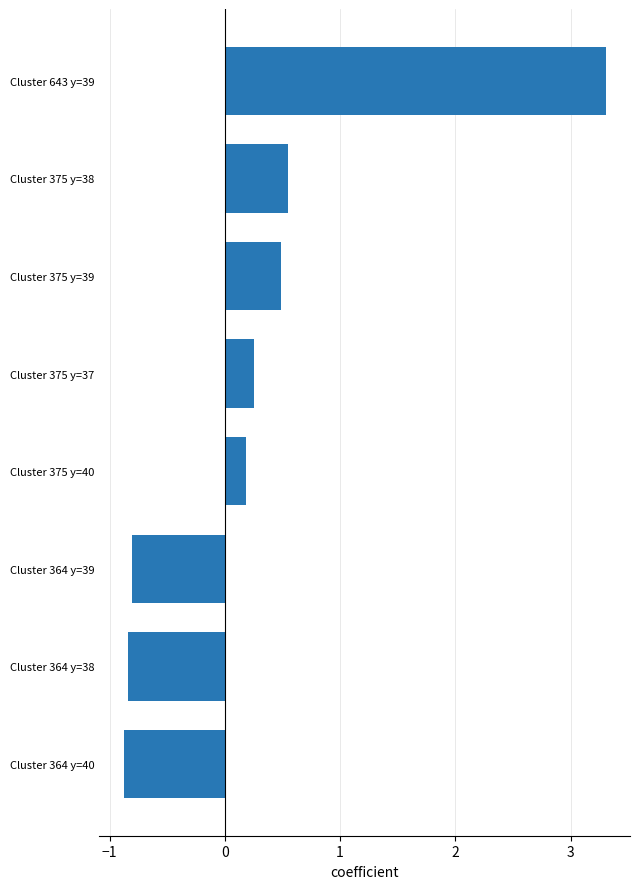

What is the approximate value at Cluster 364 y=39?

-0.8